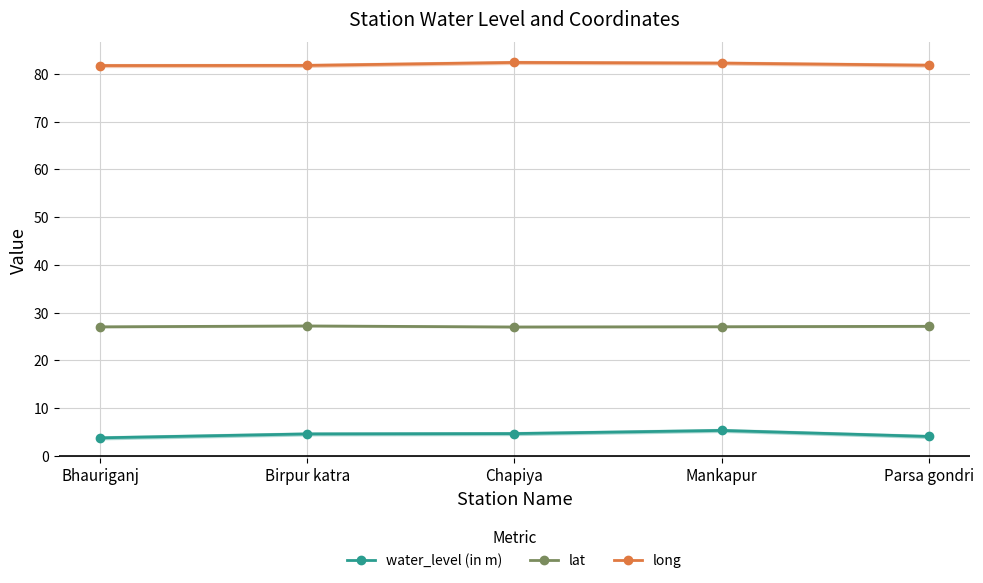

Which category has the lowest value across all series?

Bhauriganj